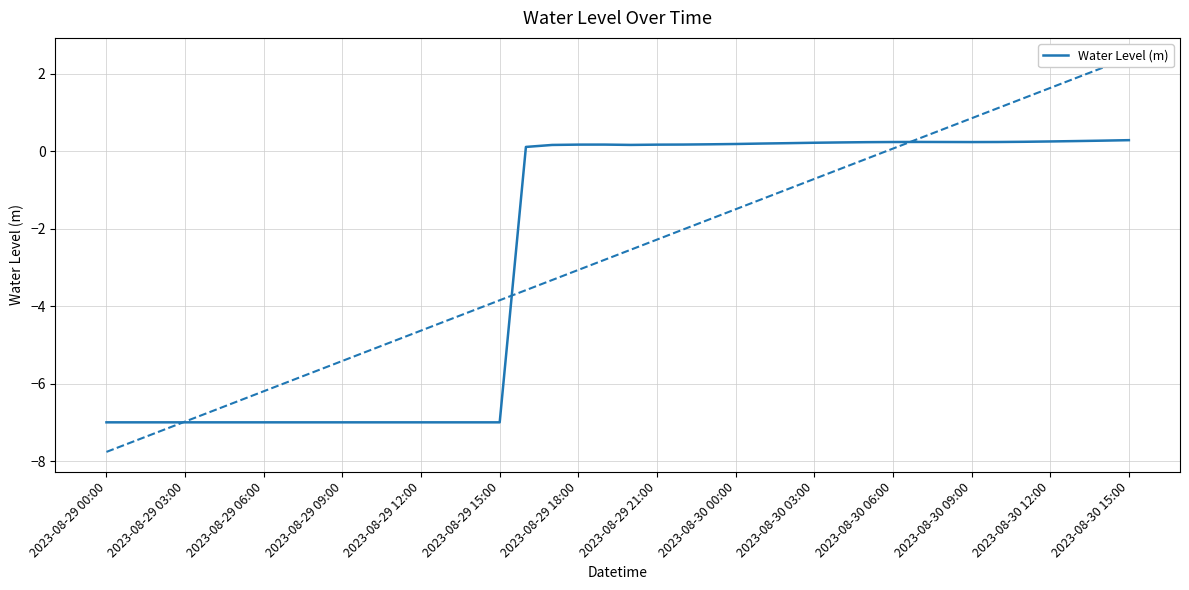

Reading left to right, list all the values displayed in this chart.

-7.0	-7.0	-7.0	-7.0	-7.0	-7.0	-7.0	-7.0	-7.0	-7.0	-7.0	-7.0	-7.0	-7.0	-7.0	-7.0	0.1	0.2	0.2	0.2	0.2	0.2	0.2	0.2	0.2	0.2	0.2	0.2	0.2	0.2	0.2	0.2	0.2	0.2	0.2	0.2	0.3	0.3	0.3	0.3